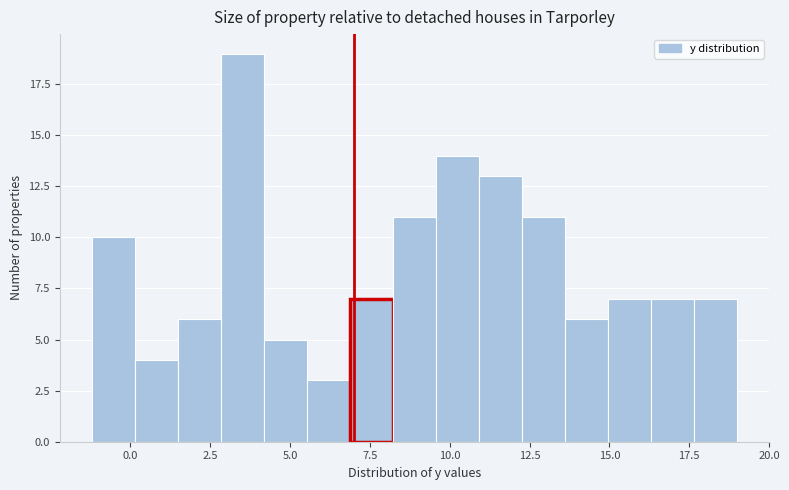

Around what value on the x-axis is the tallest bar? Give the approximate position of its centre, as read against the axis.

3.5